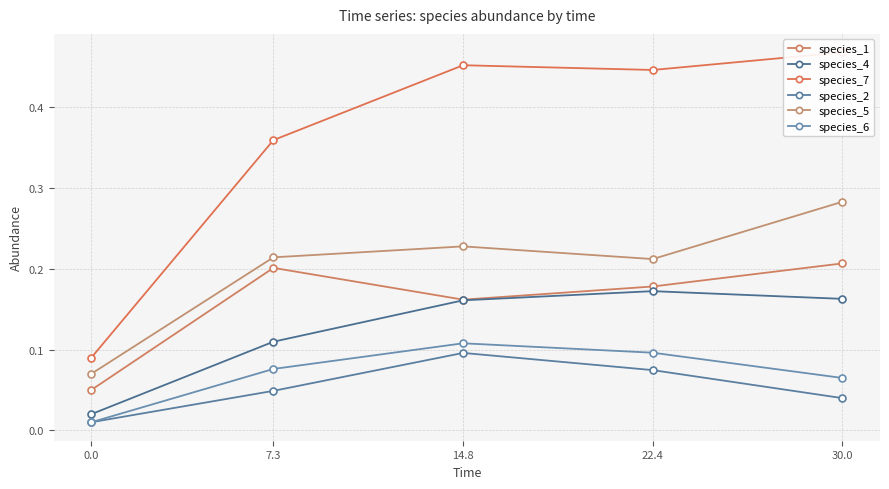

What is the maximum value for species_4?

0.2